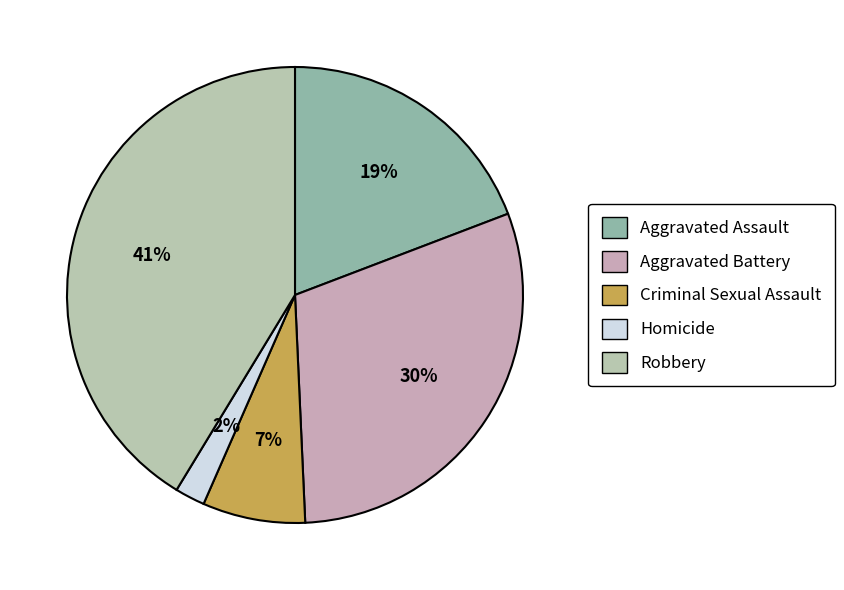

Is Criminal Sexual Assault the majority of the pie?

No